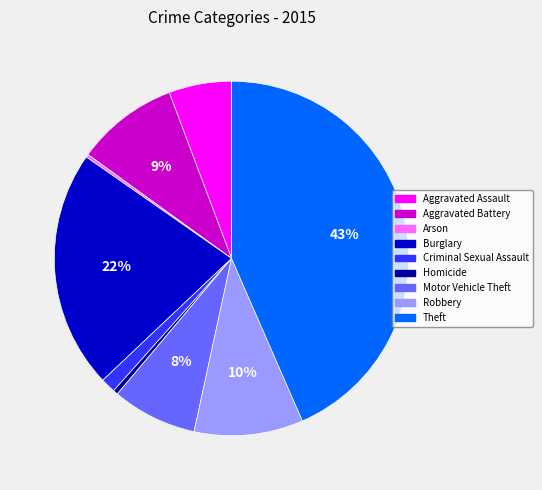

The Burglary slice represents 14% of the pie. True or false?

False